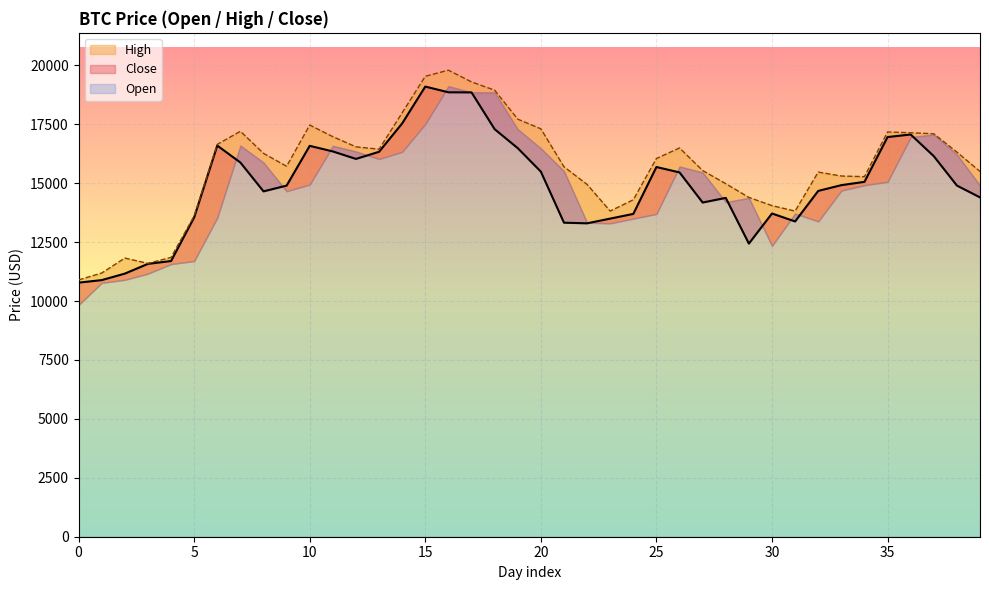

The value of Close at 7 is 5105.3. True or false?

False